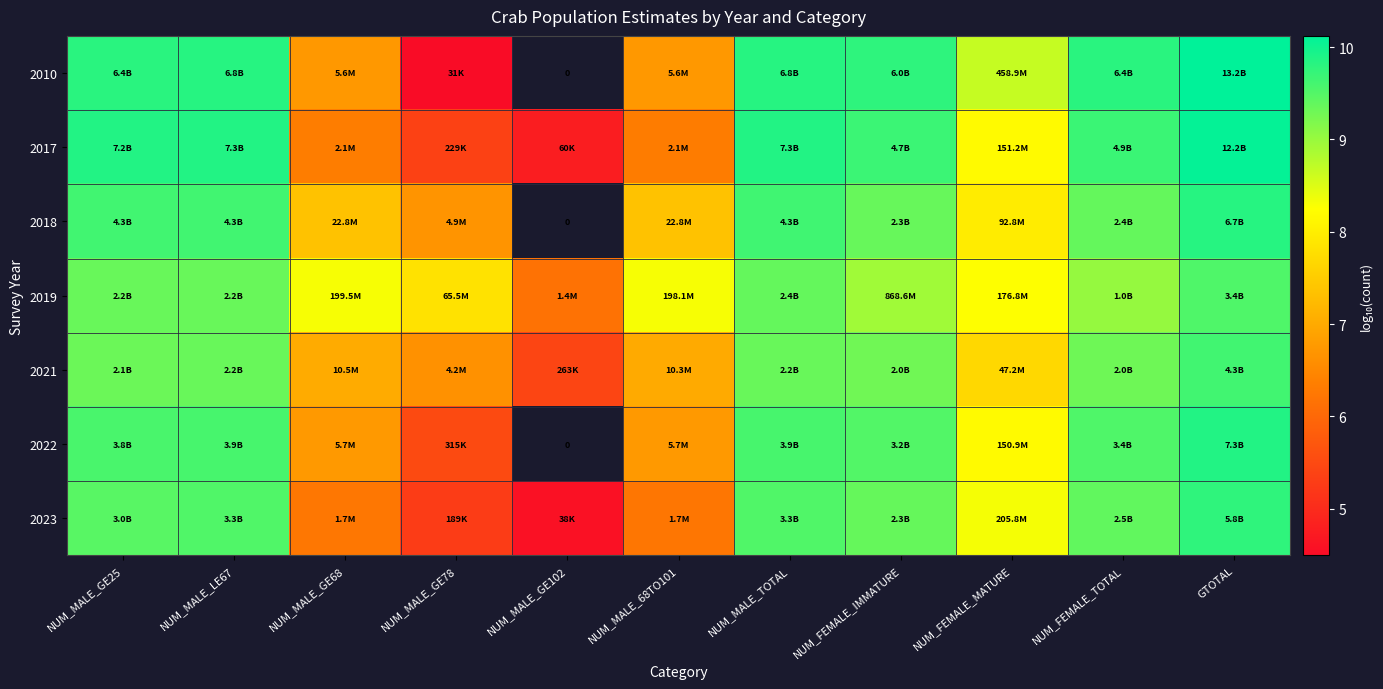

At which category is the sum across all series the highest?

GTOTAL